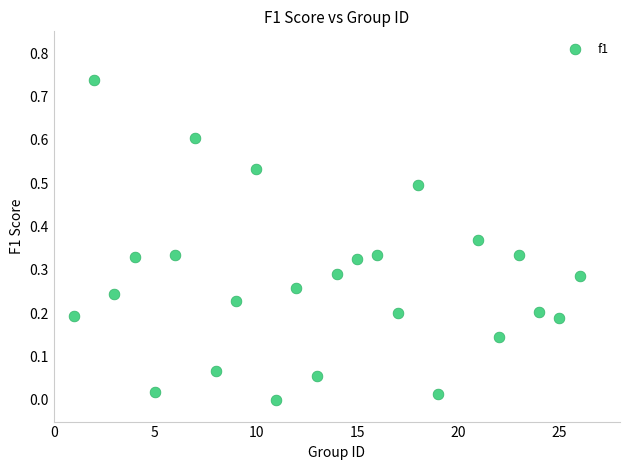

What is the range of X values (max minus min)?

25.0